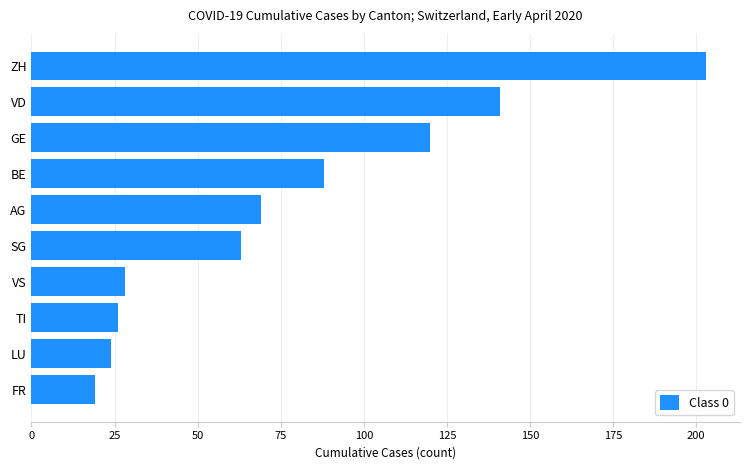

What is the difference between the maximum and second lowest values?

179